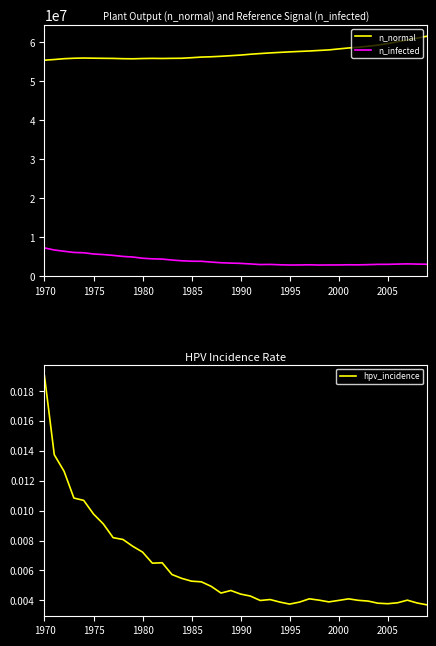

True or false: n_normal and n_infected cross at least once.

False